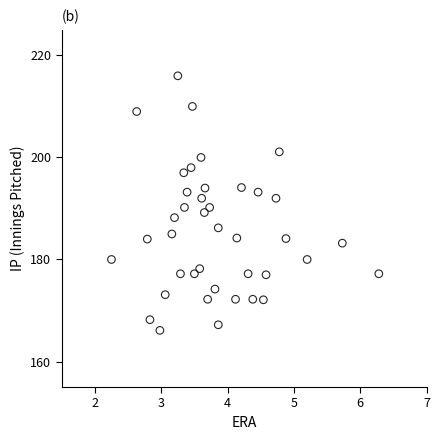

What is the range of Y values (max minus min)?

49.9